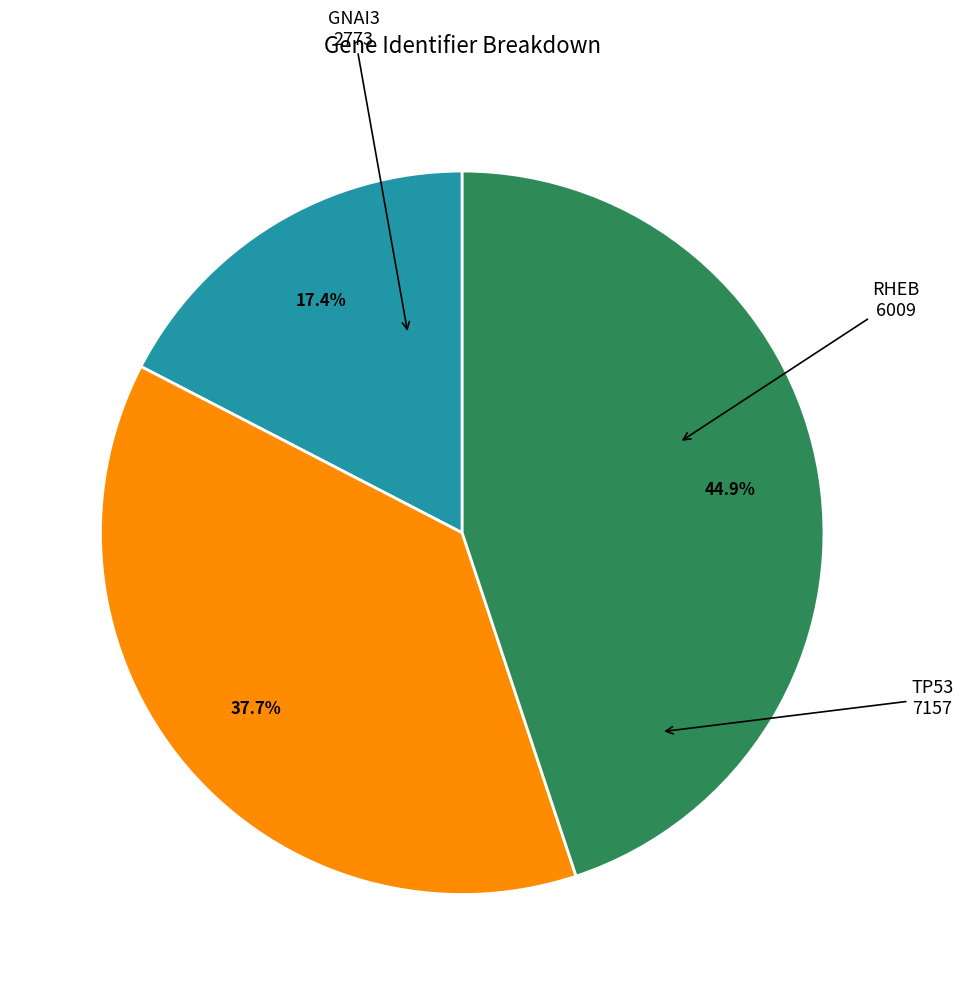

Does any single category account for the majority?

No